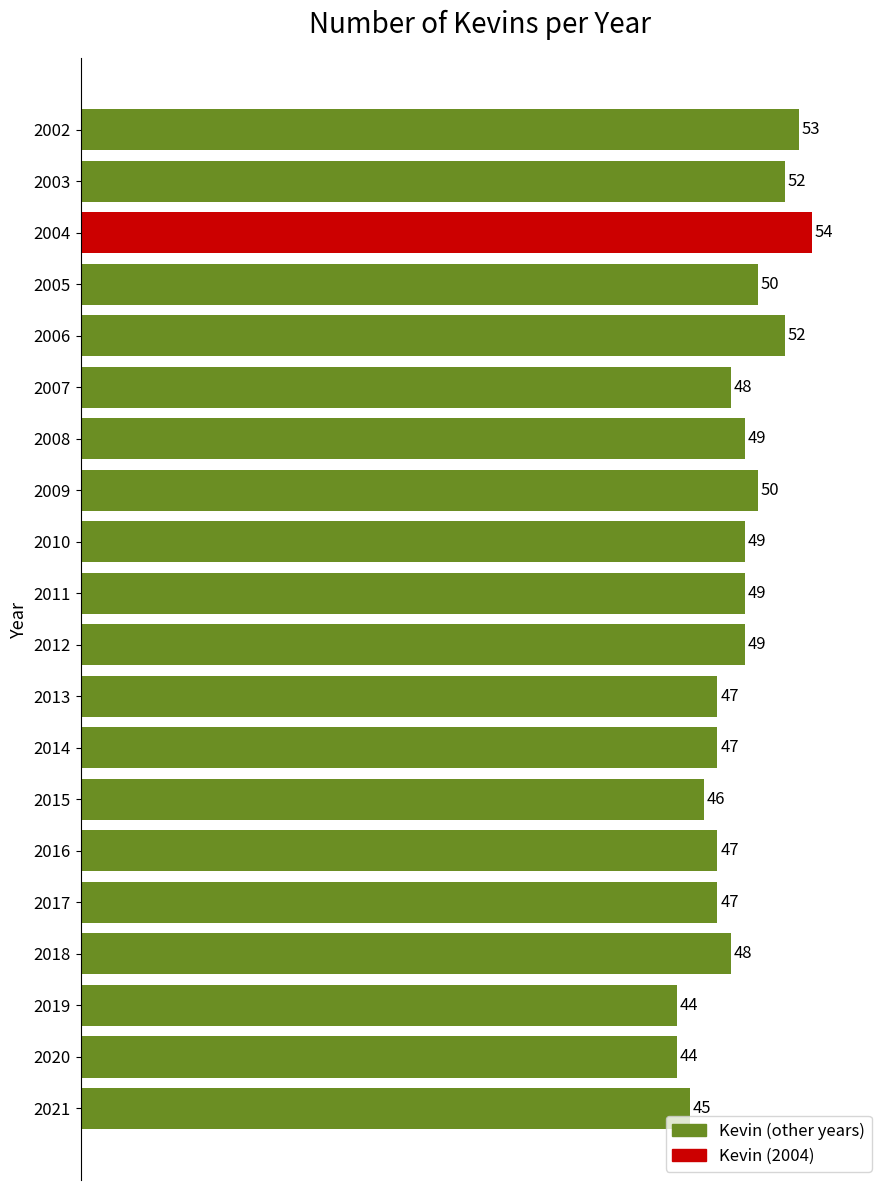

What is the change in value from 2016 to 2004?

+7